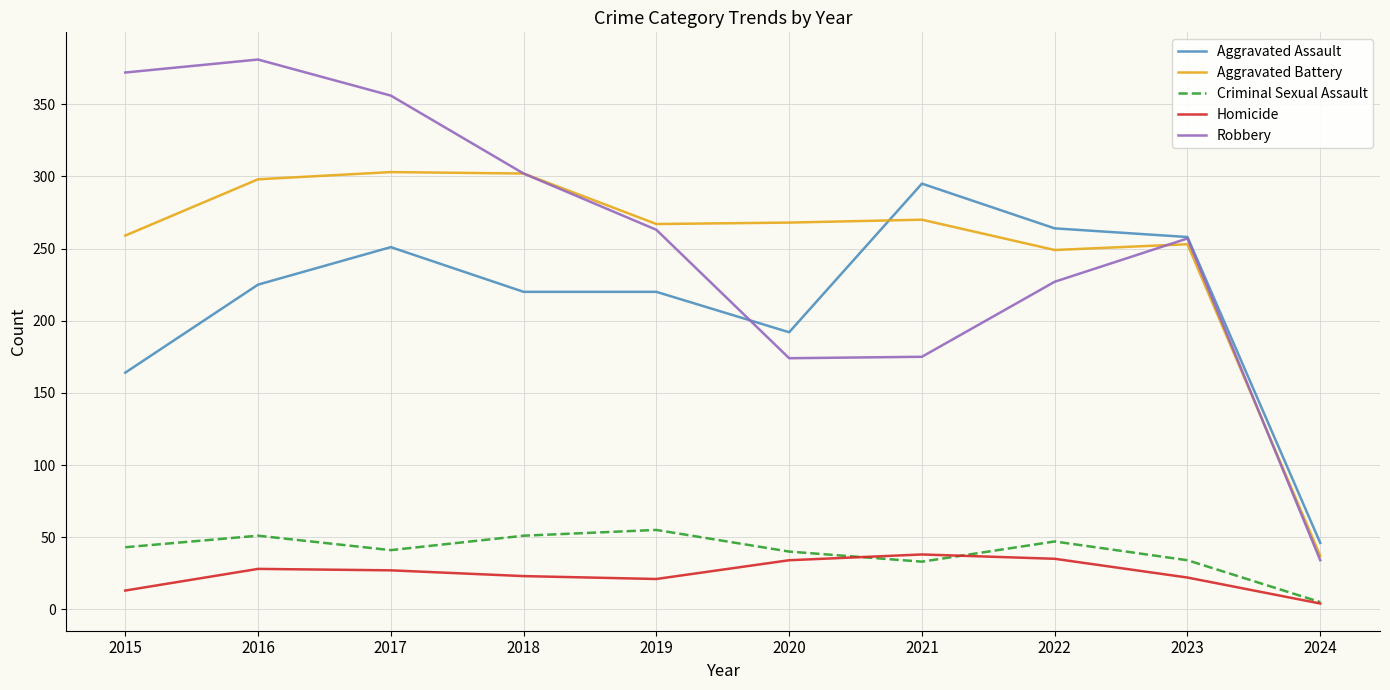

How many categories are shown in the chart?

10